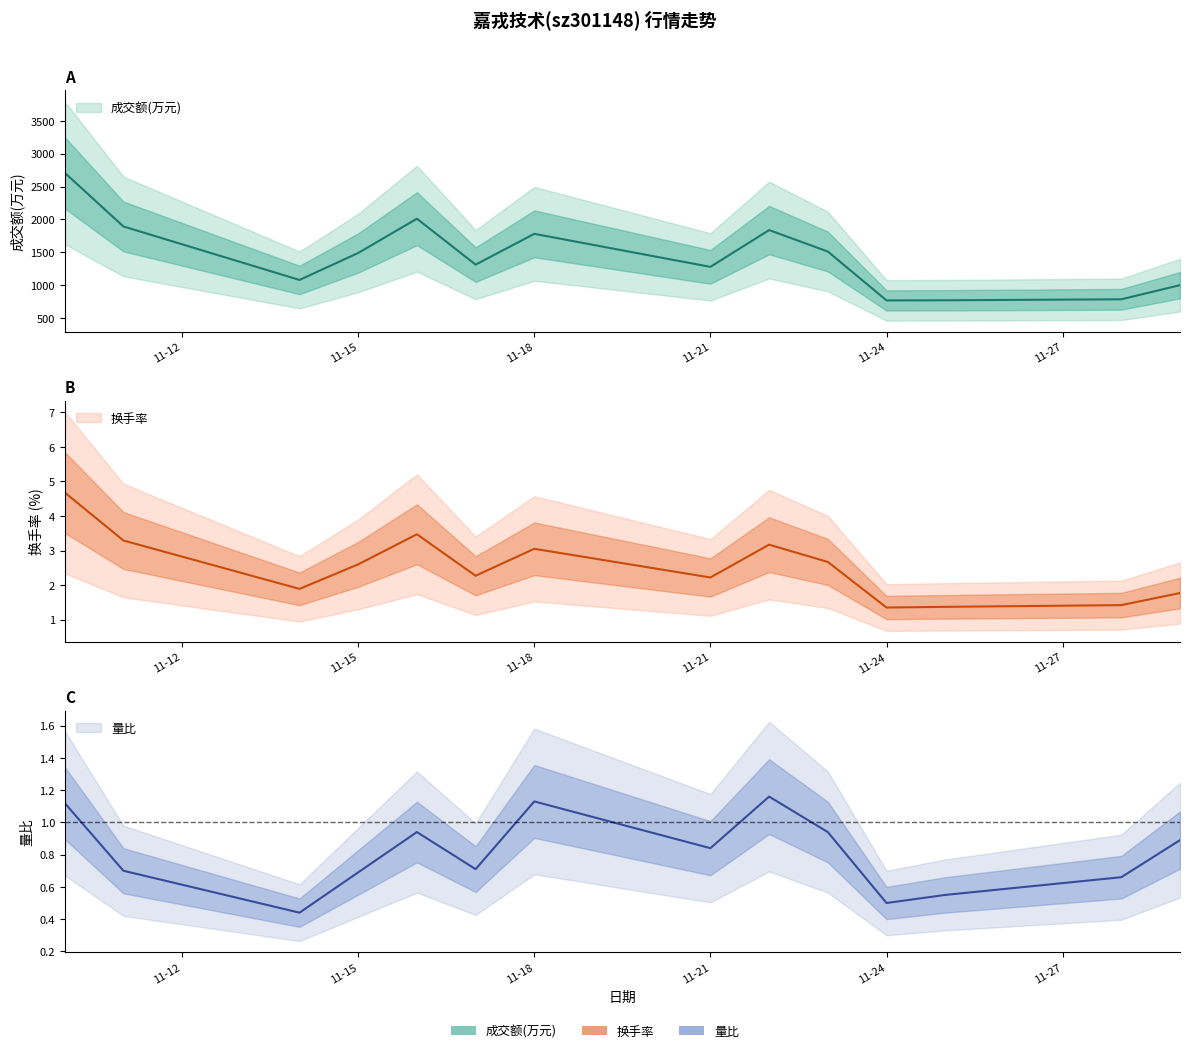

True or false: 量比 and 换手率 cross at least once.

False